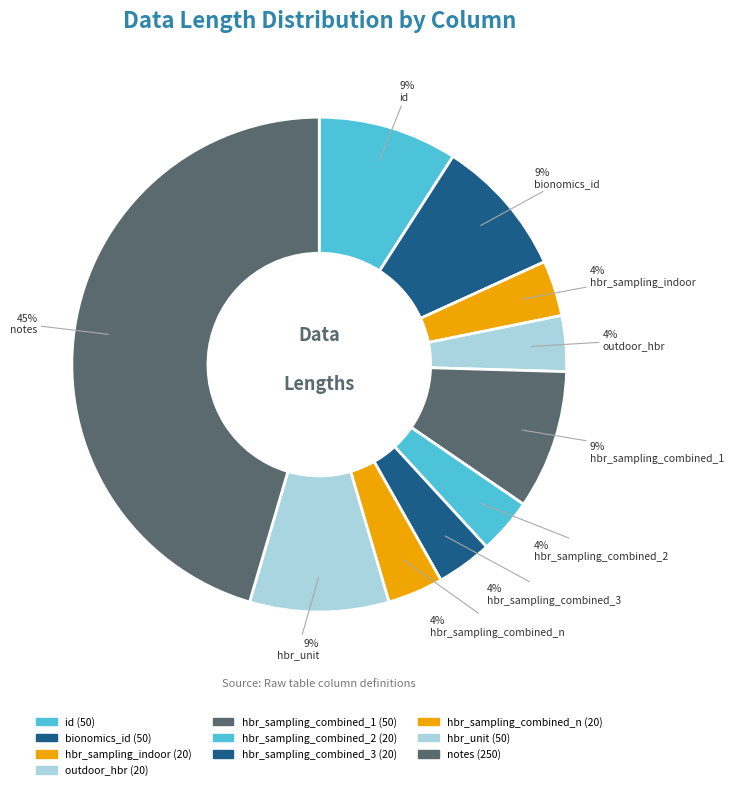

To the nearest percent, what is the combined percentage of hbr_sampling_combined_n (20) and hbr_sampling_indoor (20)?

7%